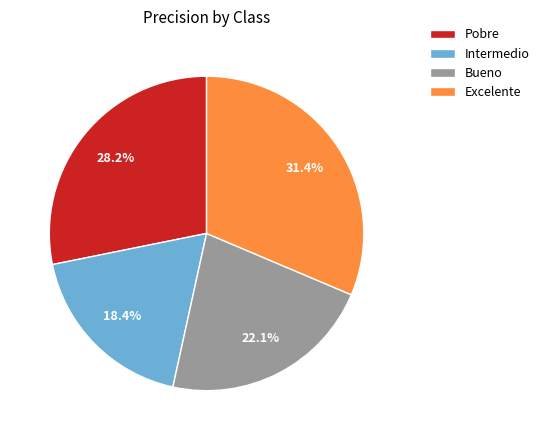

To the nearest percent, what portion does Bueno represent?

22%